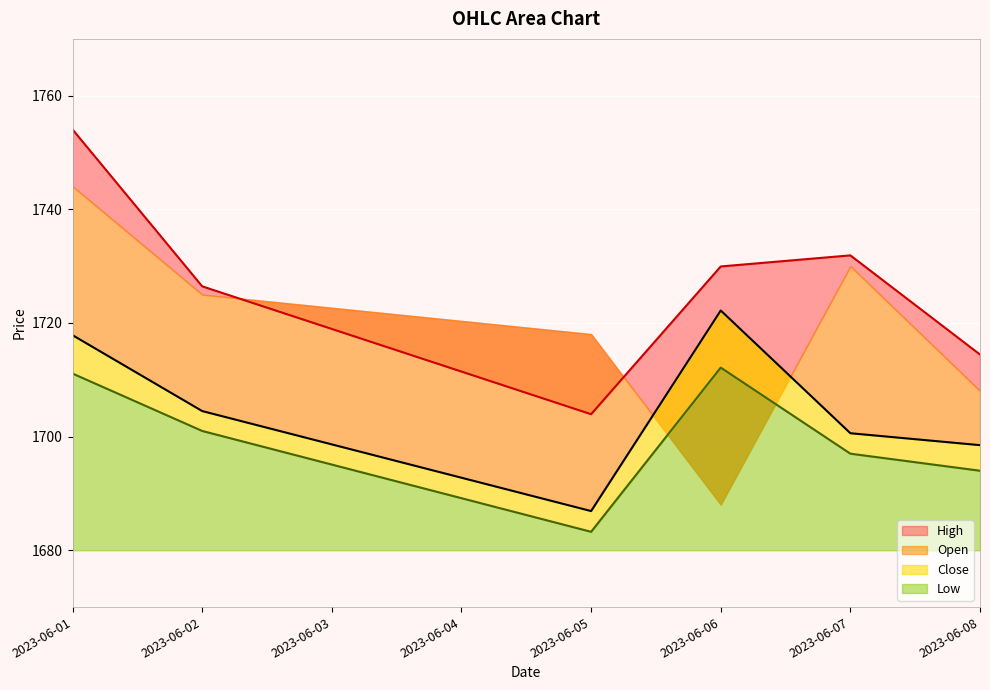

What is the difference between the maximum and second lowest values in the Close series?

23.7